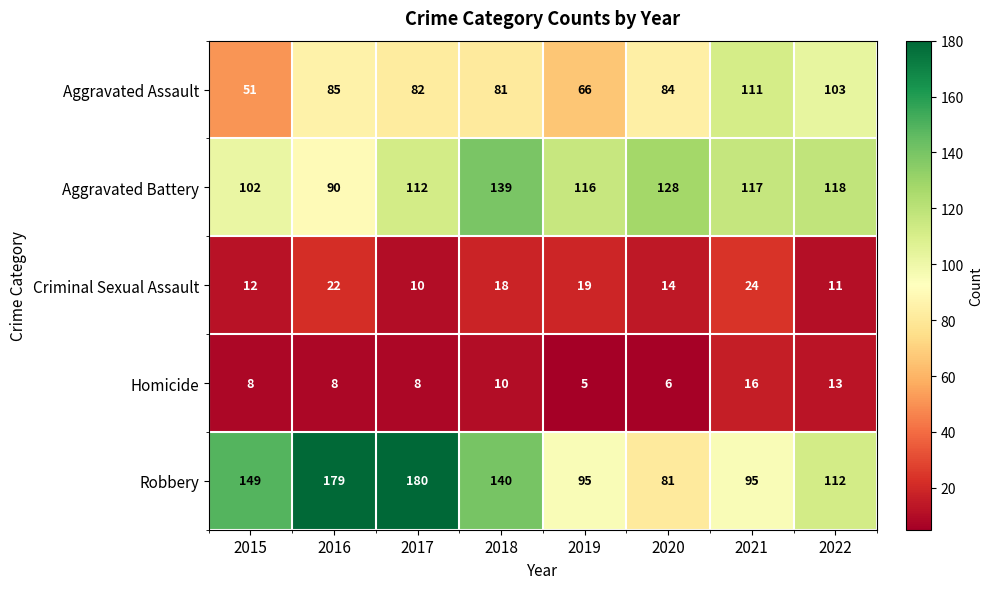

Is it true that Homicide equals 13 at 2015?

False